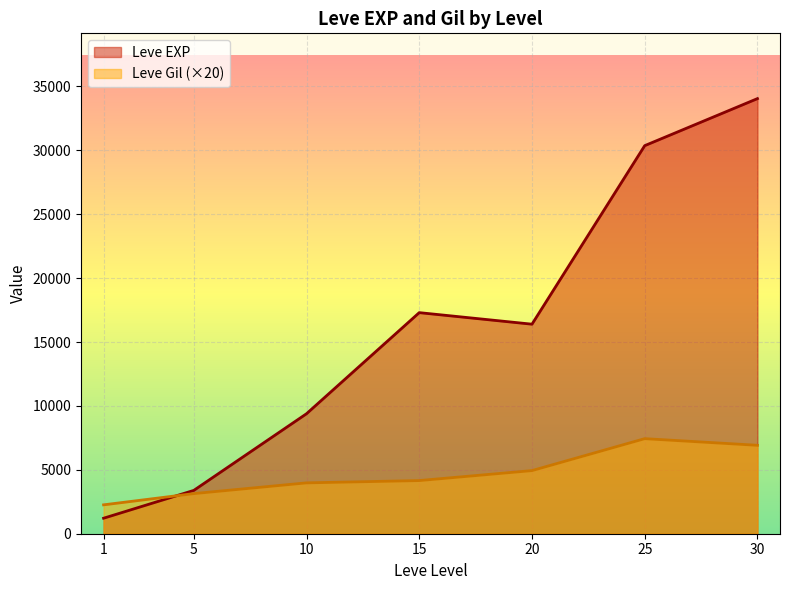

What is the maximum value shown in the chart?

34052